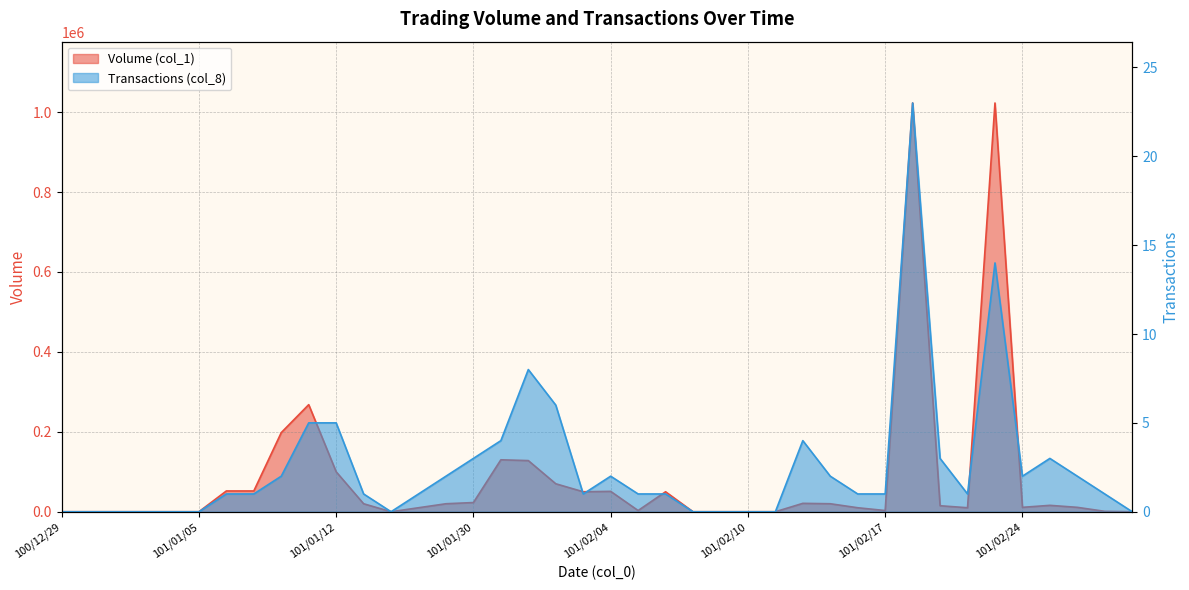

Where is Volume (col_1) nearest to the value 511500?

101/01/11